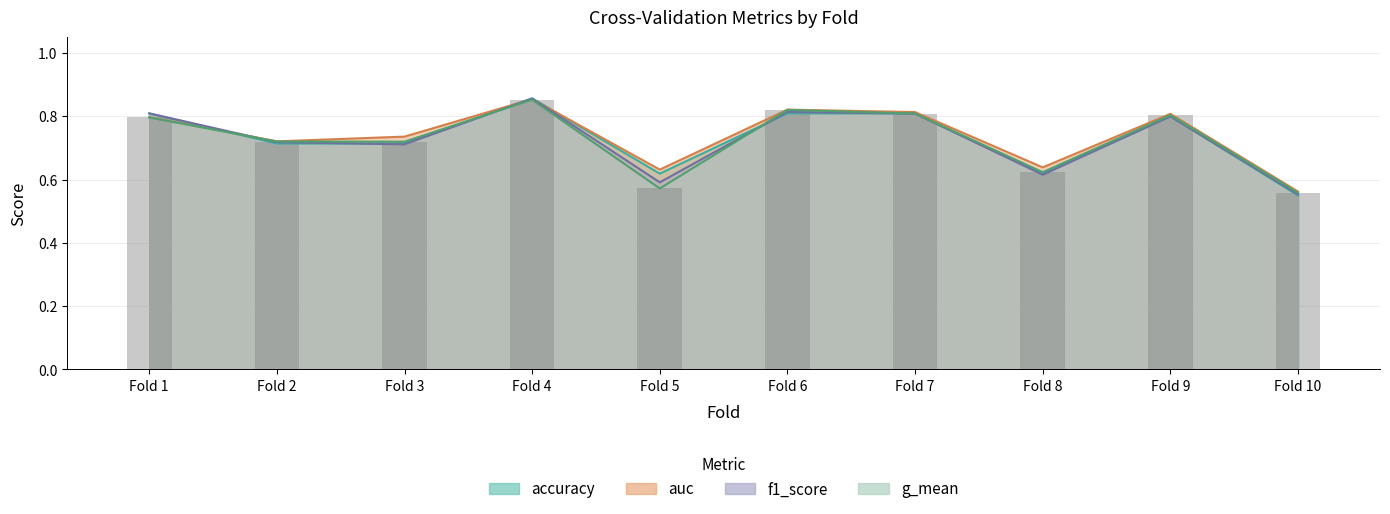

Rank the series at Fold 1 from highest to lowest value.

accuracy, f1_score, auc, g_mean